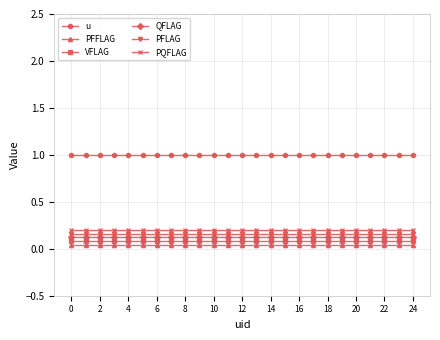

True or false: VFLAG and u intersect in this chart.

False